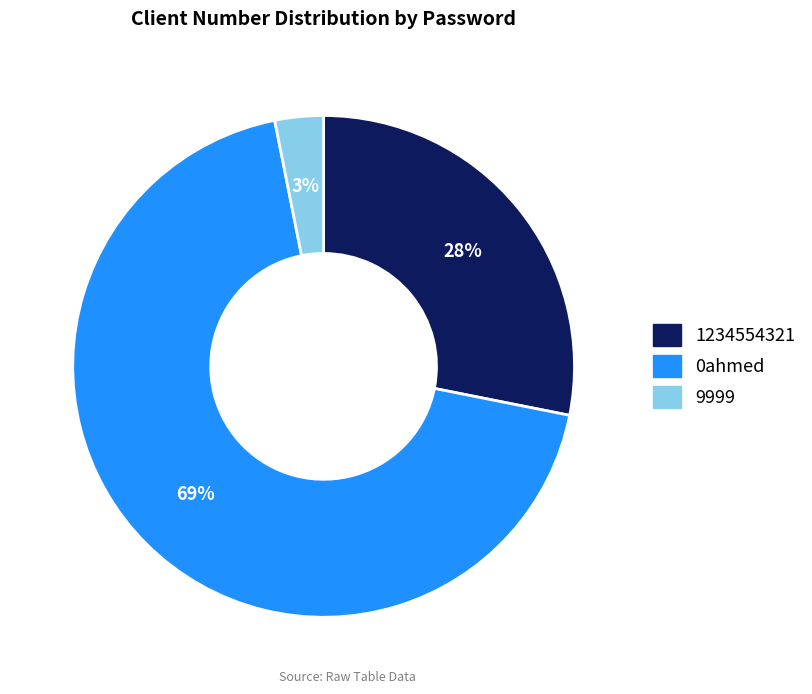

Is there any slice that represents more than half of the pie?

Yes